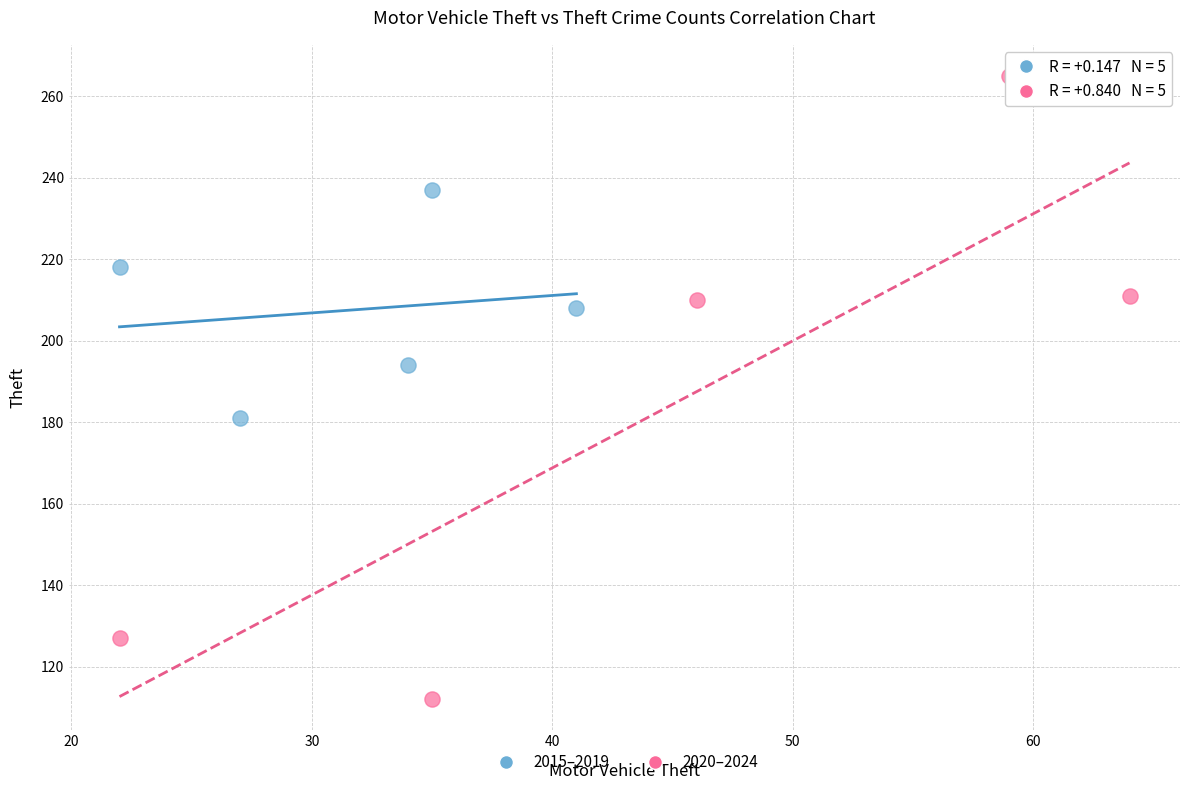

Which series reaches the maximum Y coordinate?

2020–2024